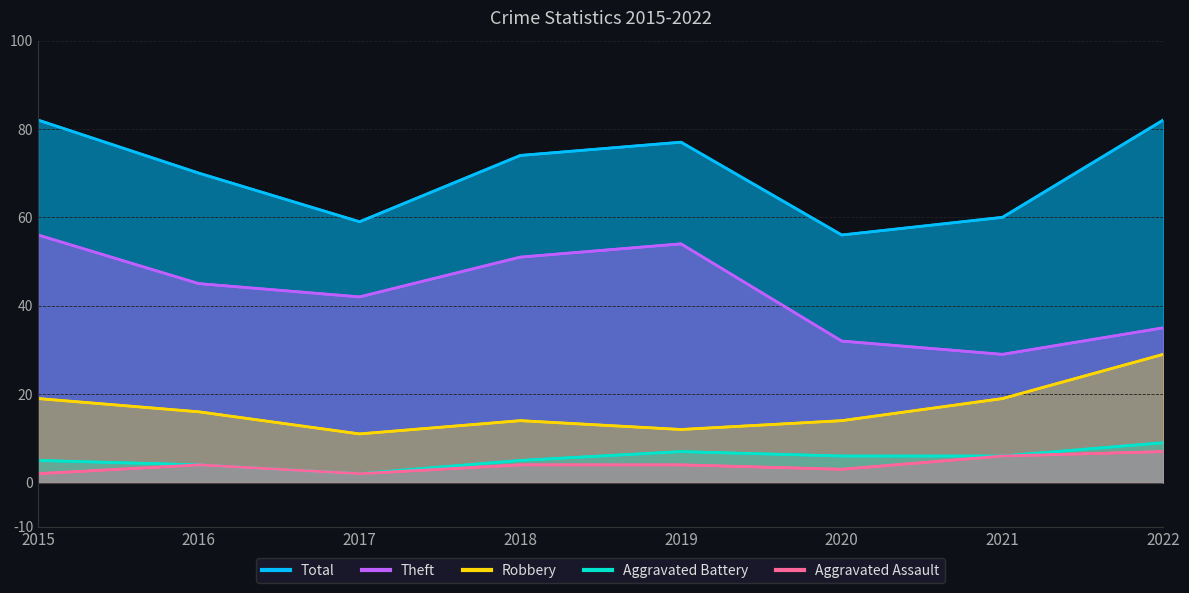

At which label does Aggravated Assault first exceed 4?

2021